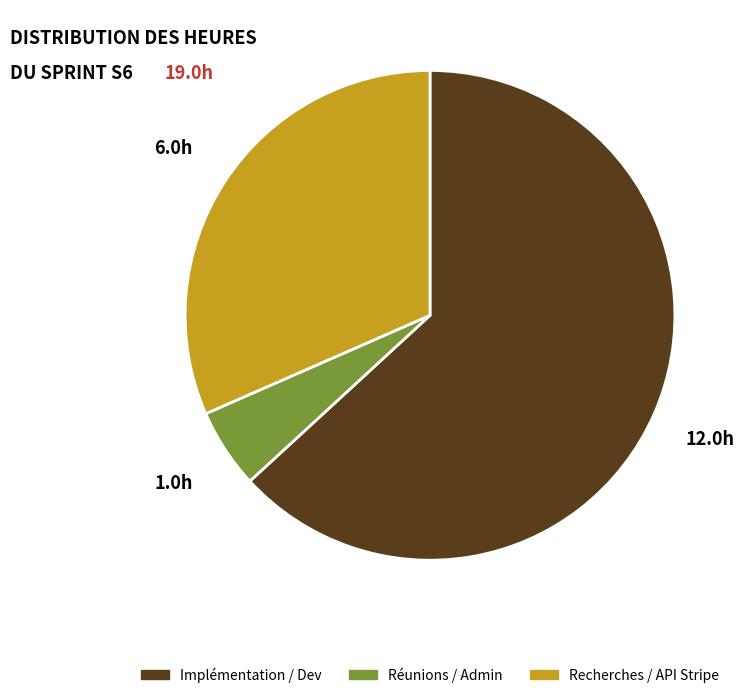

Is it true that Recherches / API Stripe is 32% of the pie?

True